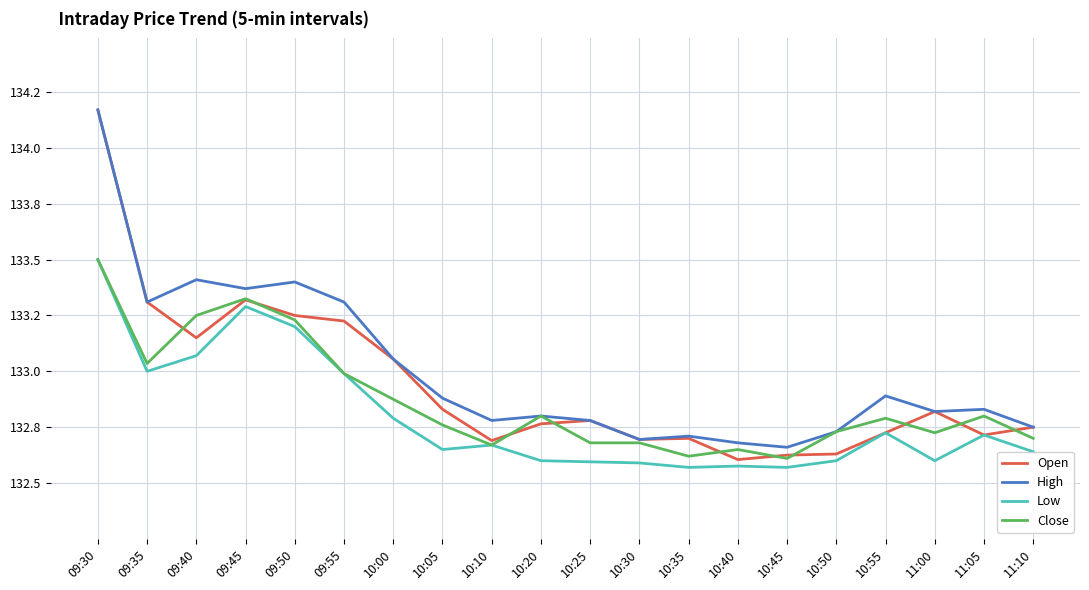

List the series in order of their peak value, lowest first.

Low, Close, Open, High